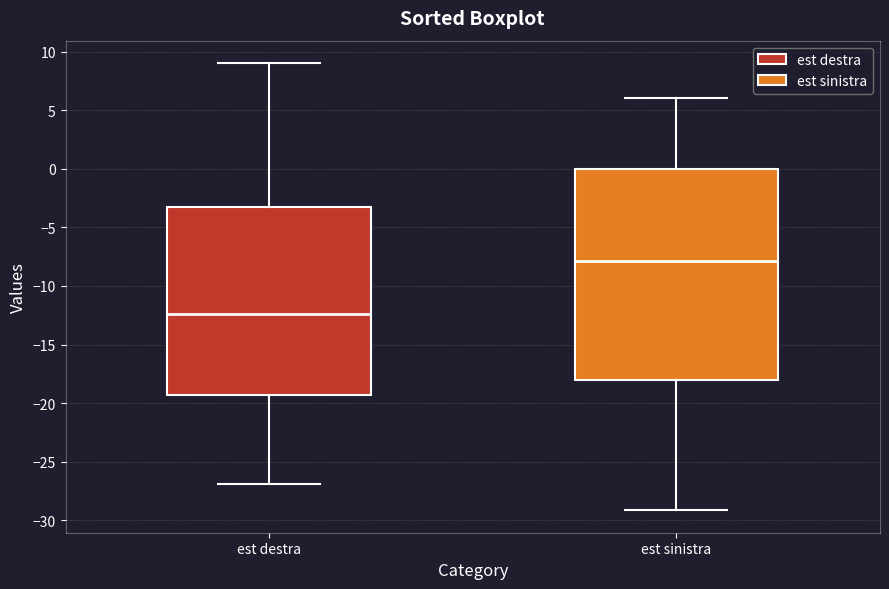

Which box's median line is the highest?

est sinistra